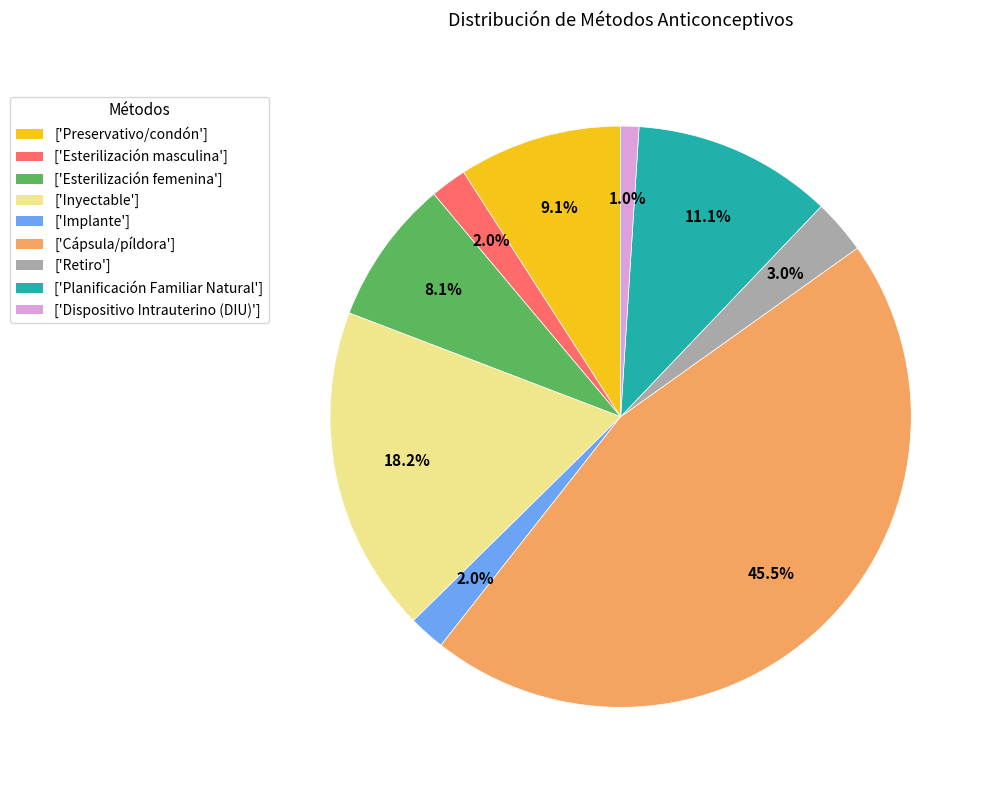

What is the largest slice in the pie chart?

['Cápsula/píldora']